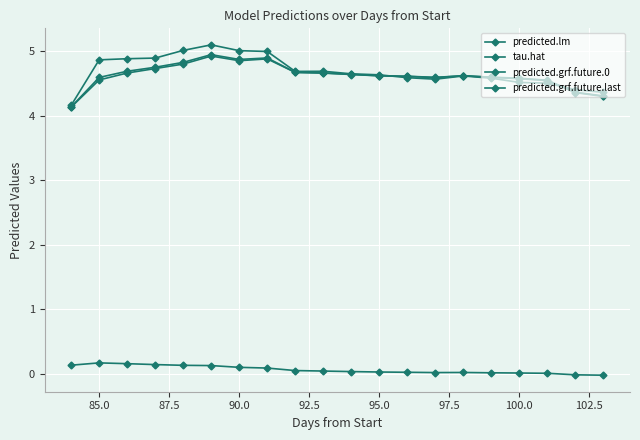

True or false: predicted.grf.future.0 and predicted.grf.future.last intersect in this chart.

True